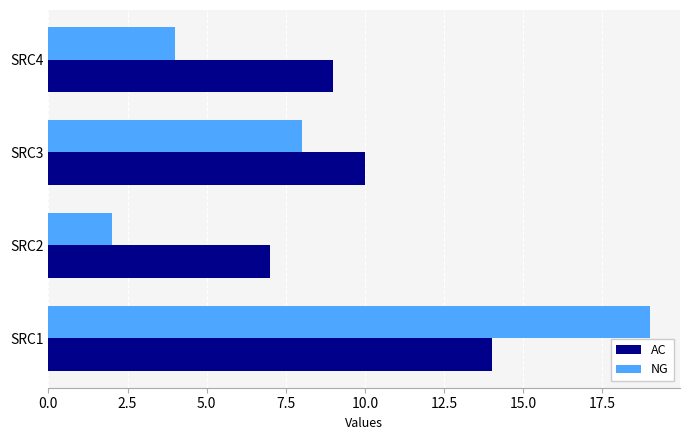

Which series changed the most between SRC1 and SRC2?

NG